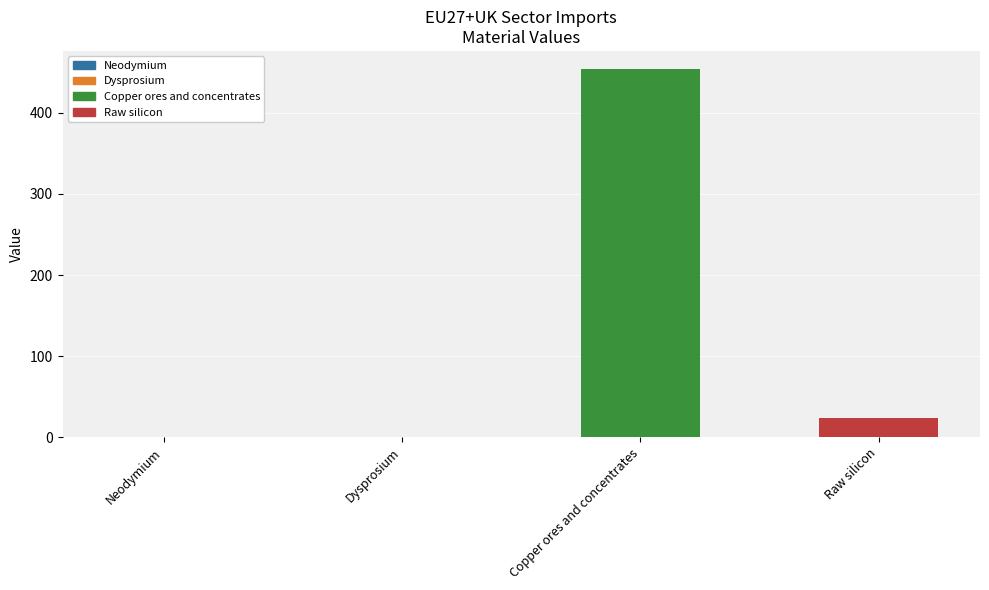

What are all the series names shown in the legend?

Neodymium, Dysprosium, Copper ores and concentrates, Raw silicon